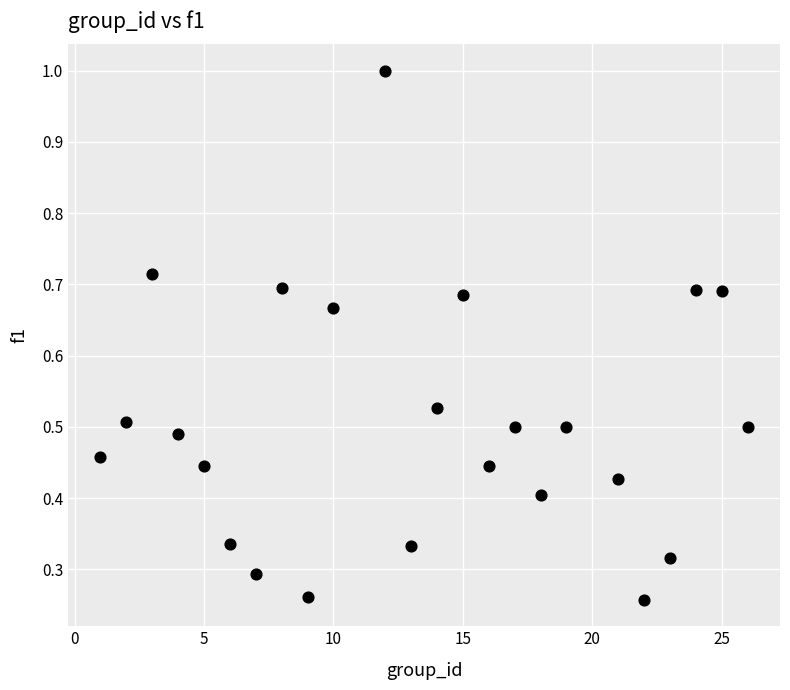

What is the range of X values (max minus min)?

25.0